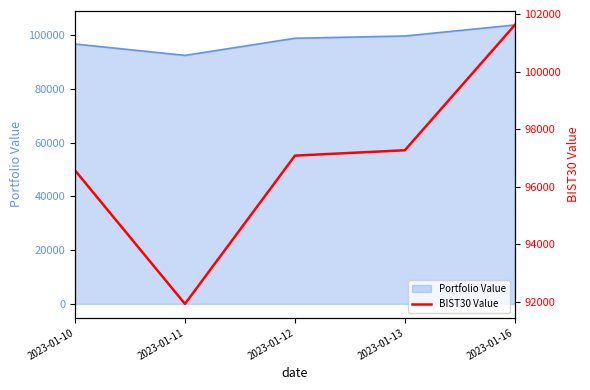

Between 2023-01-12 and 2023-01-11, which is larger?

2023-01-12